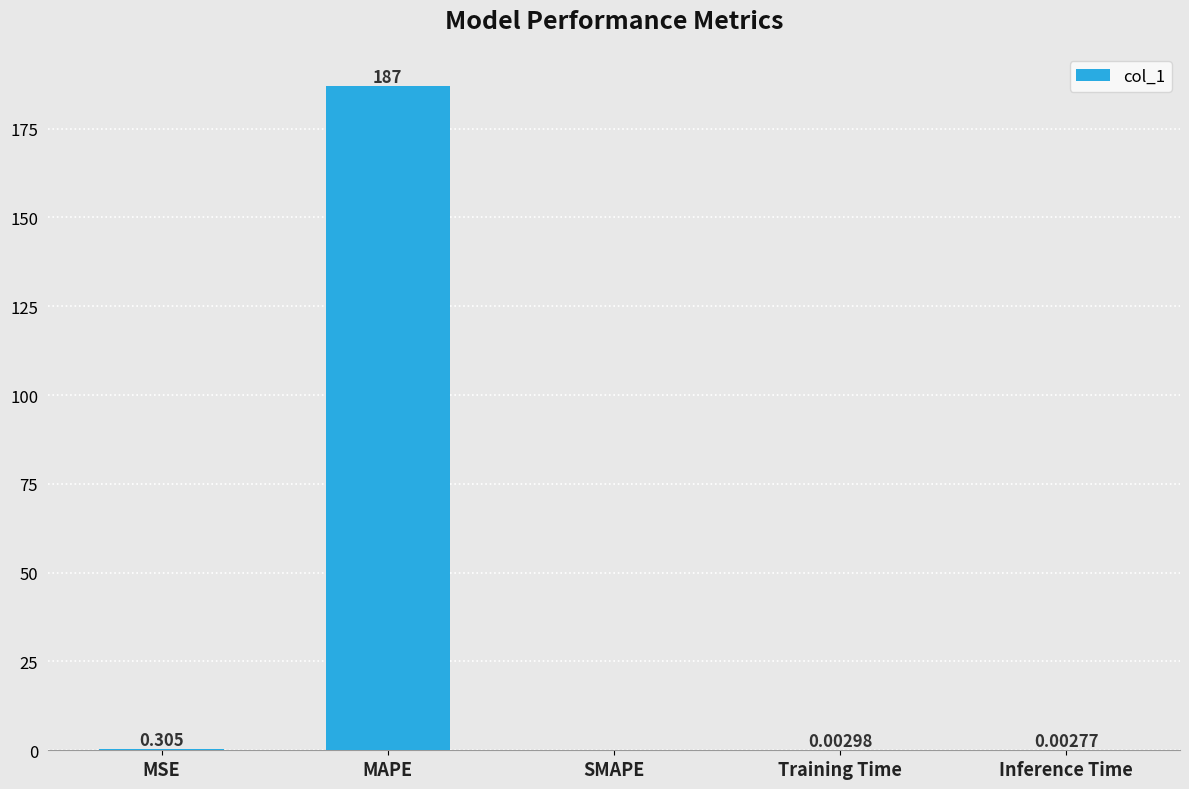

Is it true that the value at Inference Time is 0.0?

True